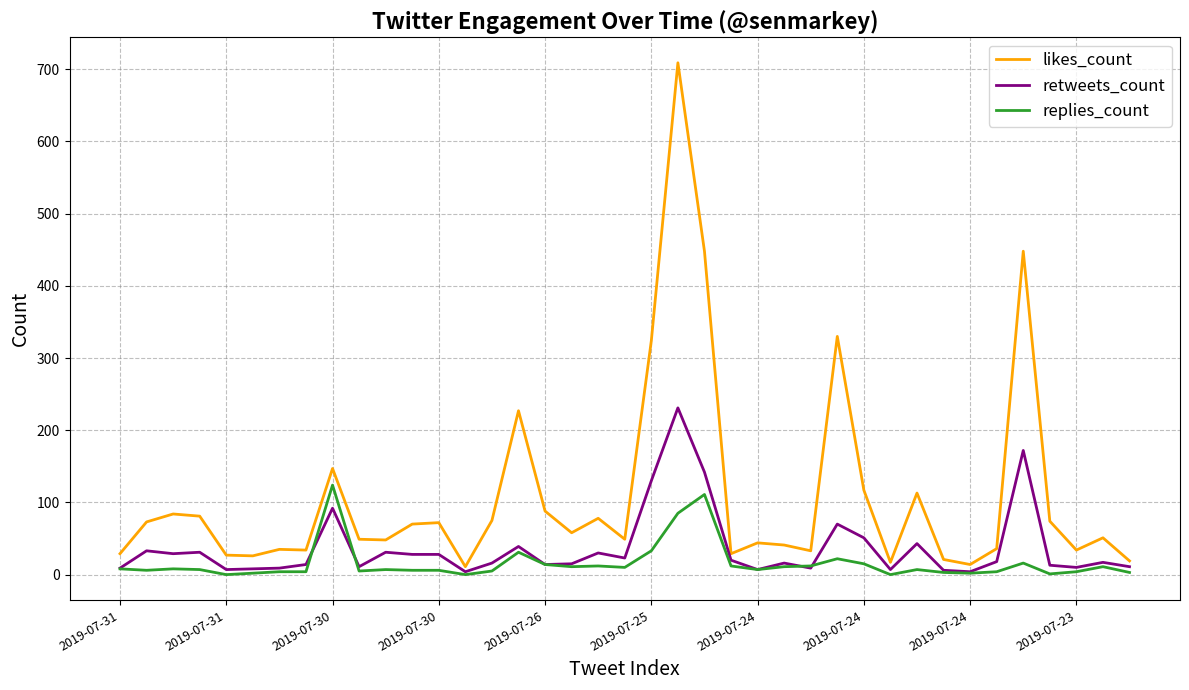

Rank the series by their maximum value, from lowest to highest.

replies_count, retweets_count, likes_count